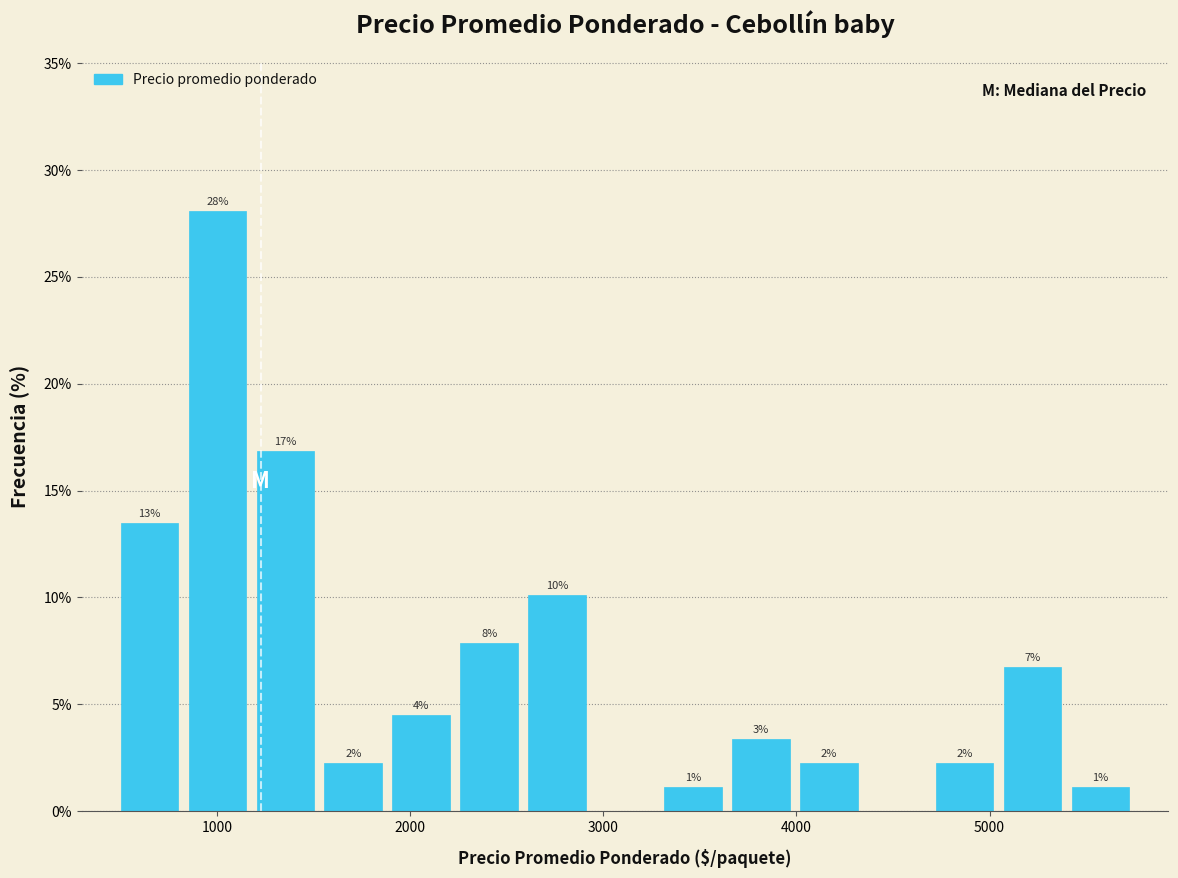

Around what value on the x-axis is the tallest bar? Give the approximate position of its centre, as read against the axis.

1000